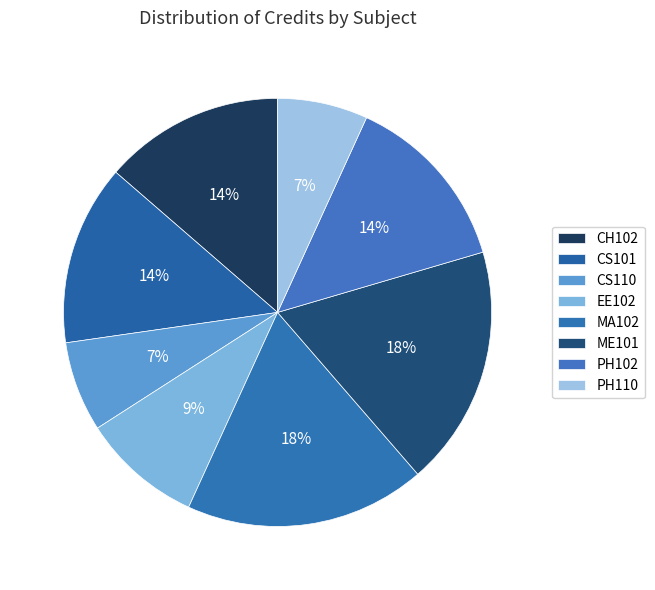

Which has a higher value, CH102 or CS110?

CH102